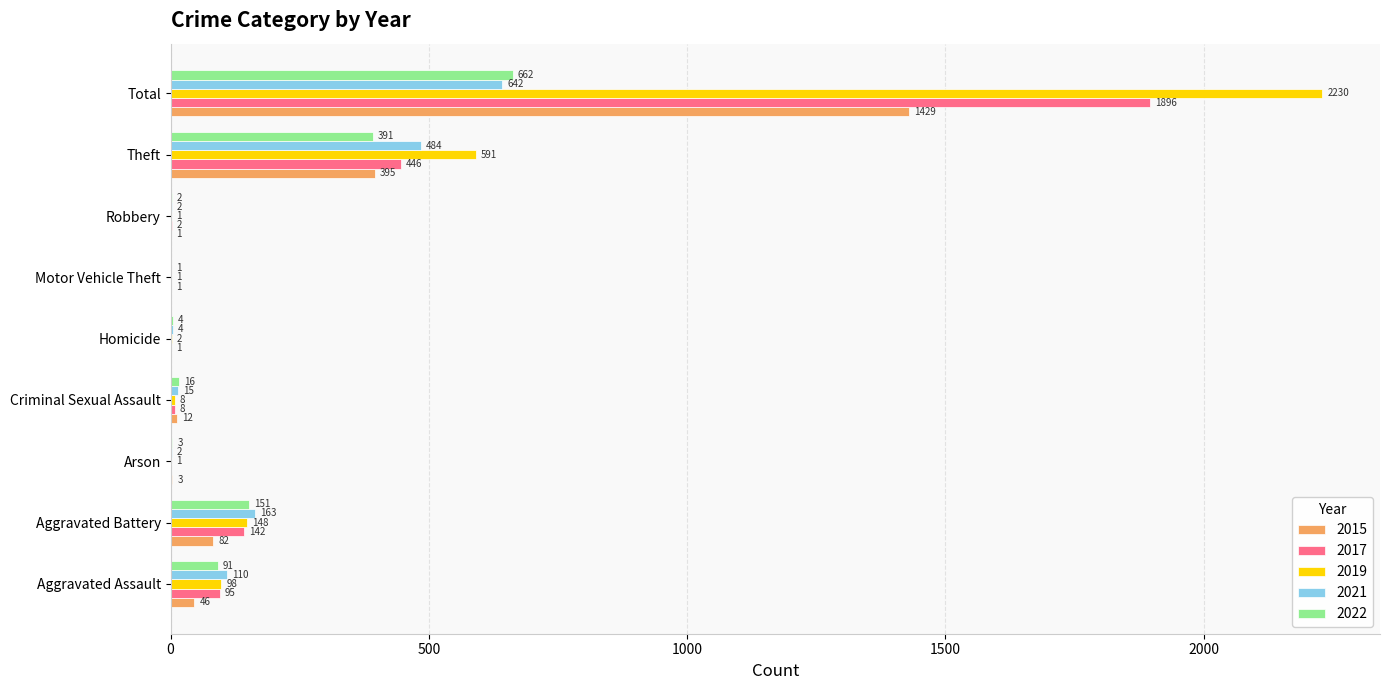

What is the total value across all series at Homicide?

11